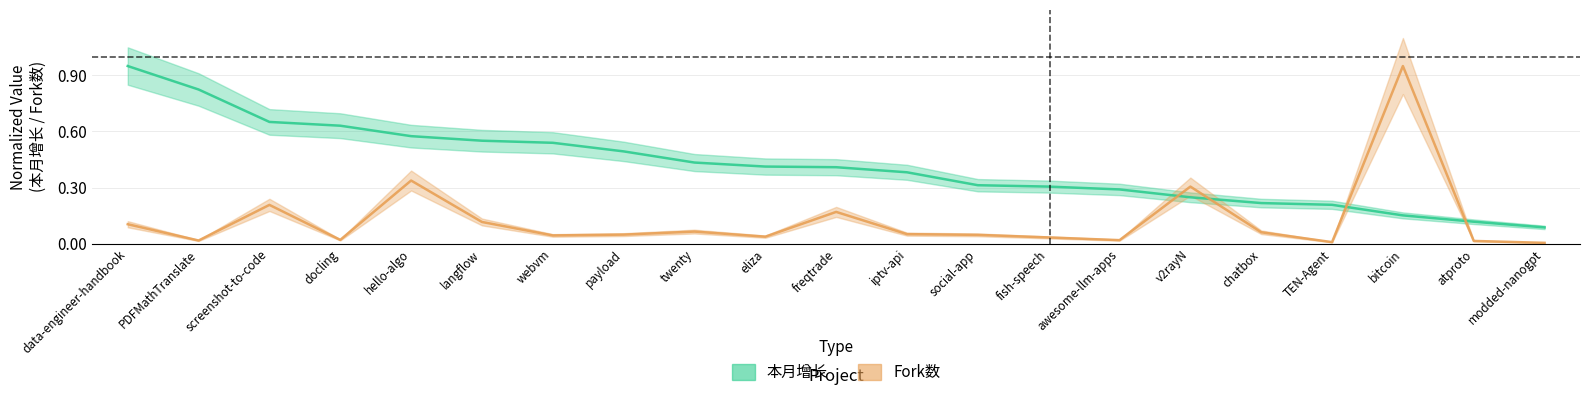

How many lines are shown in the chart?

2